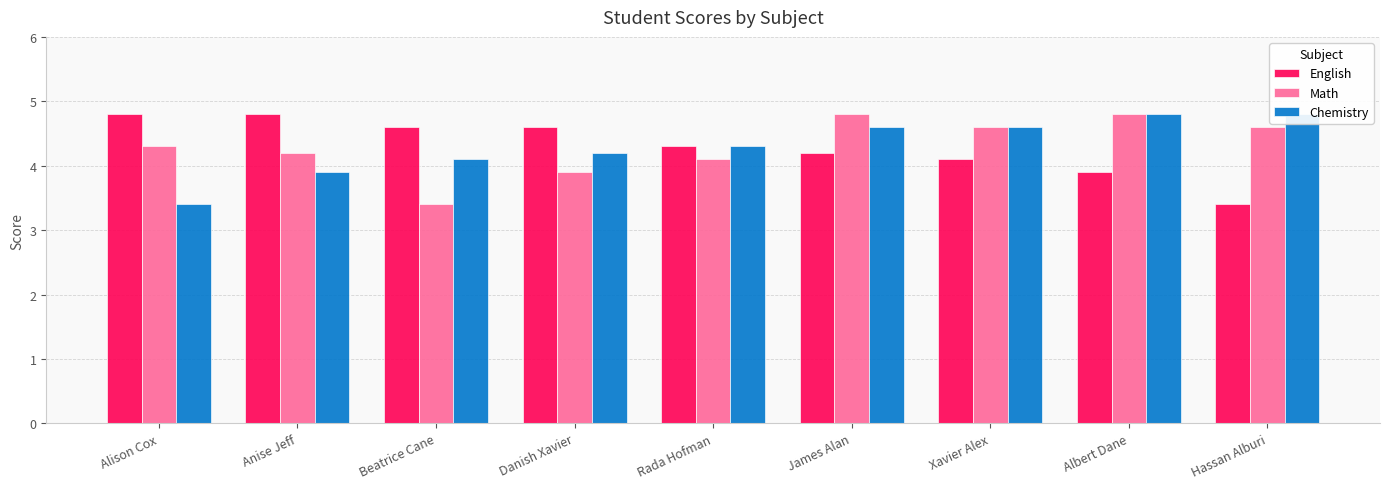

True or false: Math has a value of 4.6 at Hassan Alburi.

True